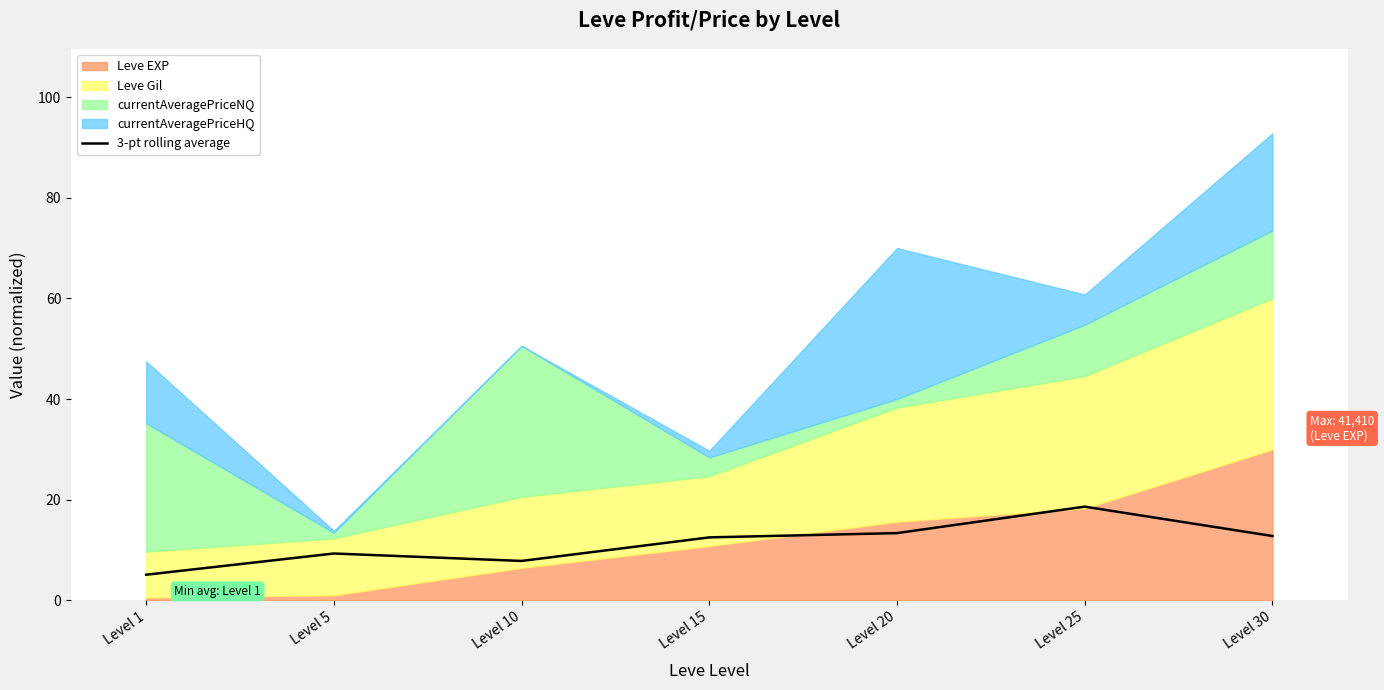

How many lines are shown in the chart?

1